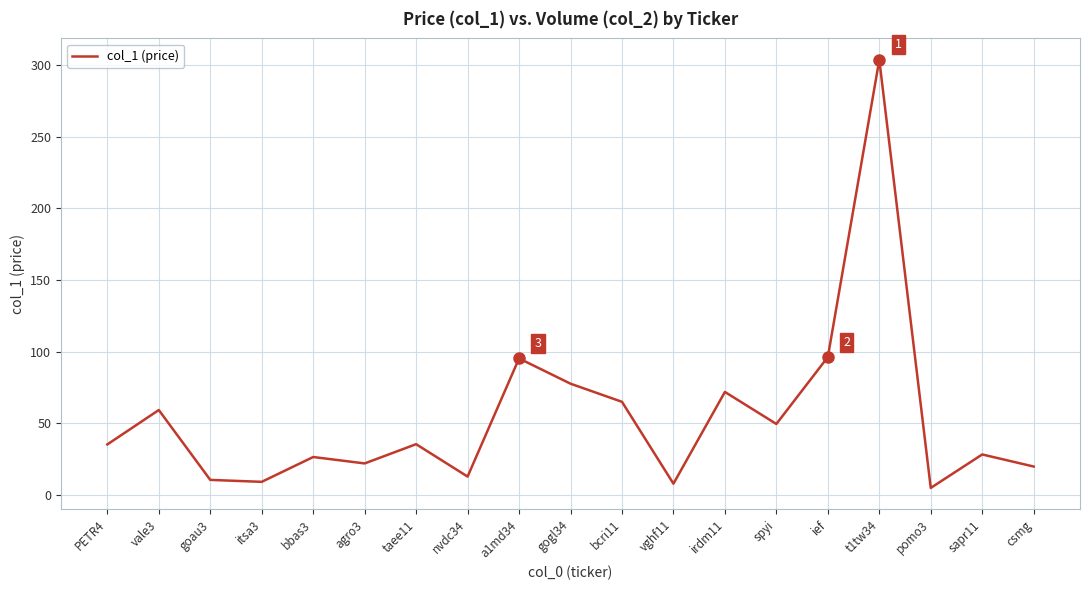

What is the difference between the maximum and minimum values?

298.9